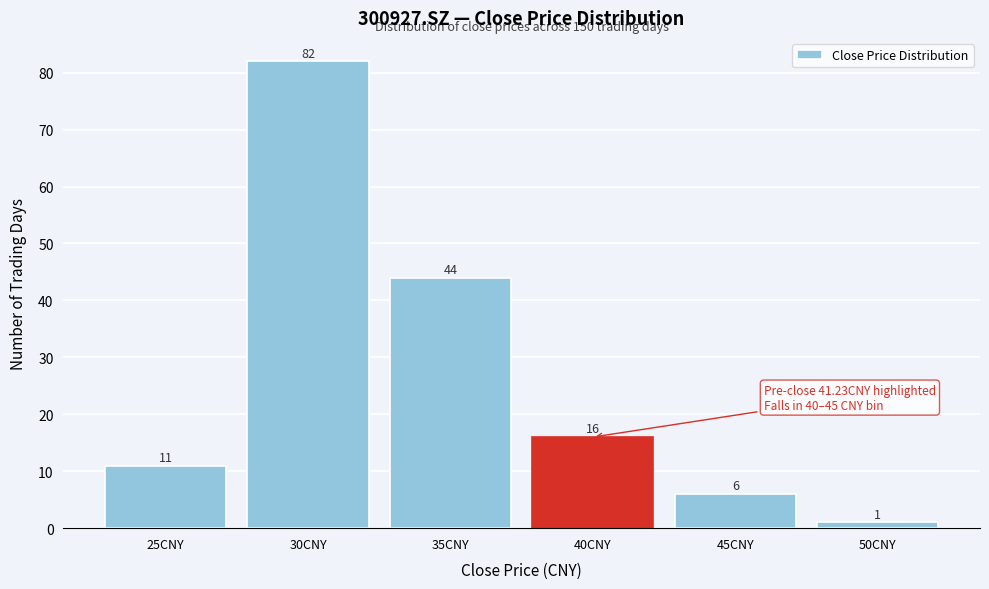

Reading left to right, list all the values displayed in this chart.

11	82	44	16	6	1